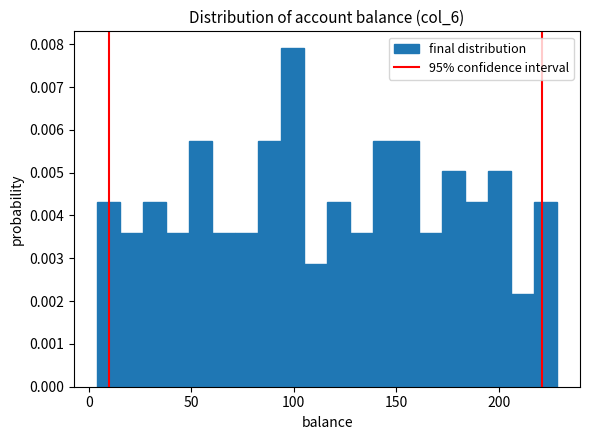

Read against the x-axis, roughly where is the centre of the tallest bar?

100